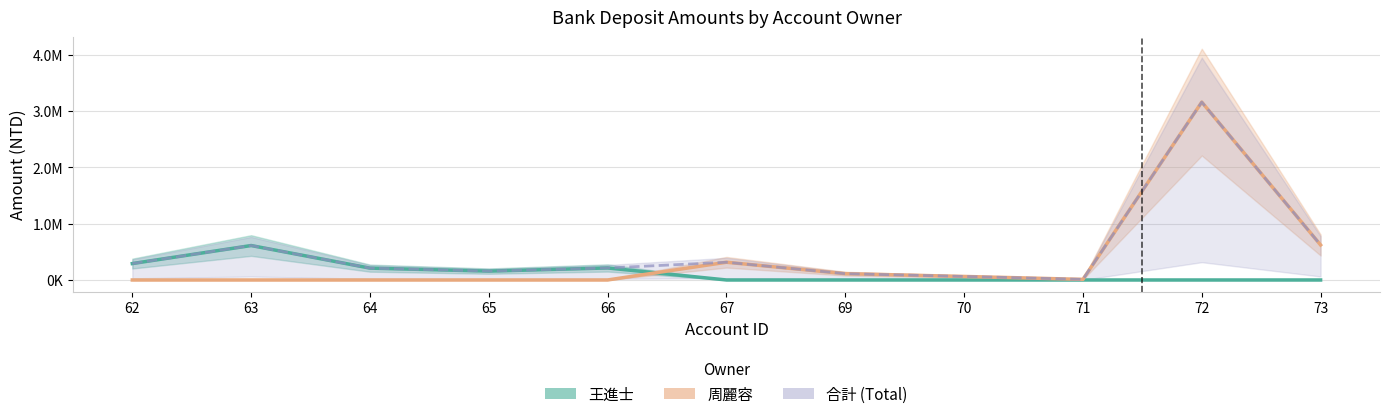

What is the difference between the maximum and minimum values in the 王進士 series?

611383.0